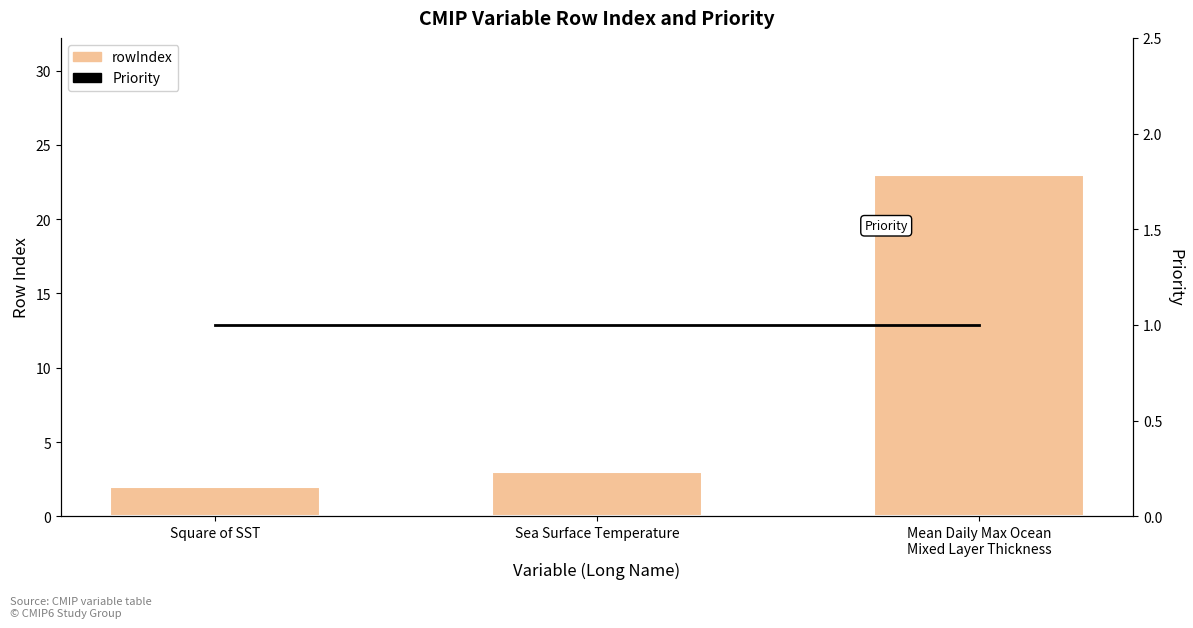

What is the minimum value shown in the chart?

1